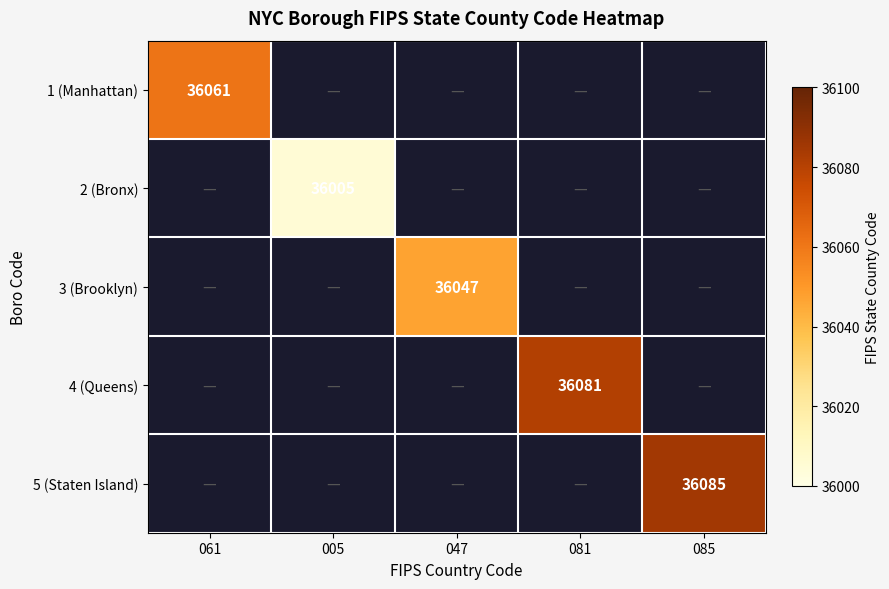

Is the value of 4 (Queens) at 081 greater than the value of 3 (Brooklyn) at 047?

Yes